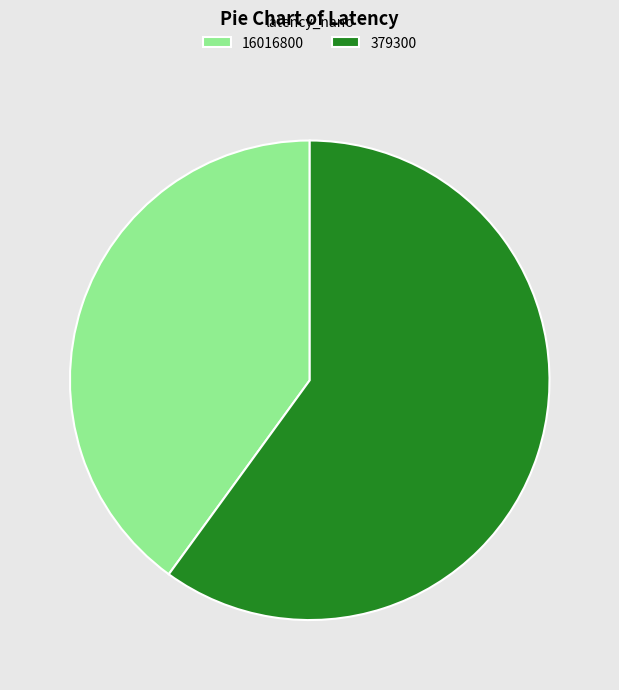

Which has a higher value, 379300 or 16016800?

379300